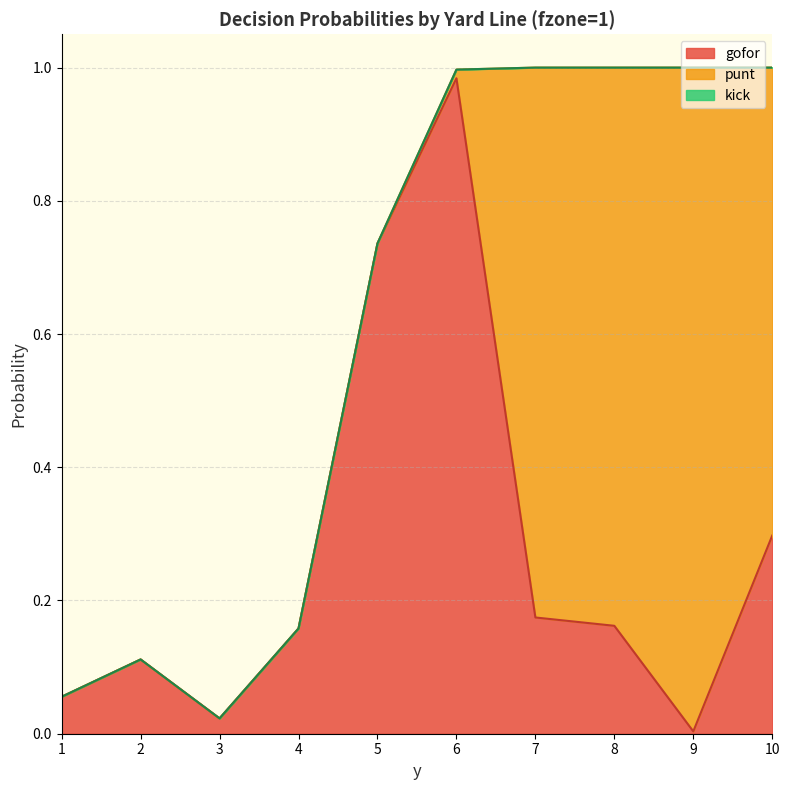

Reading right to left, transcribe all the data shown in this chart.

gofor: 10=0.3	9=0.0	8=0.2	7=0.2	6=1.0	5=0.7	4=0.2	3=0.0	2=0.1	1=0.1
punt: 10=0.7	9=1.0	8=0.8	7=0.8	6=0.0	5=0.0	4=0.0	3=0.0	2=0.0	1=0.0
kick: 10=0.0	9=0.0	8=0.0	7=0.0	6=0.0	5=0.0	4=0.0	3=0.0	2=0.0	1=0.0